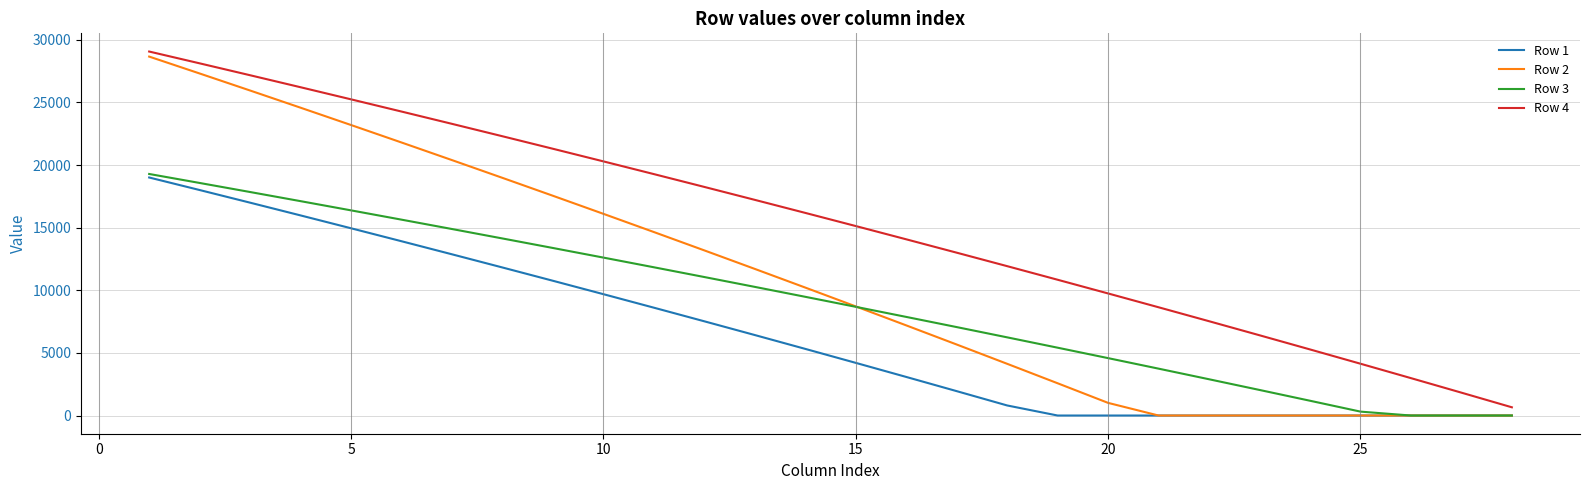

Which series has the widest spread of values?

Row 2